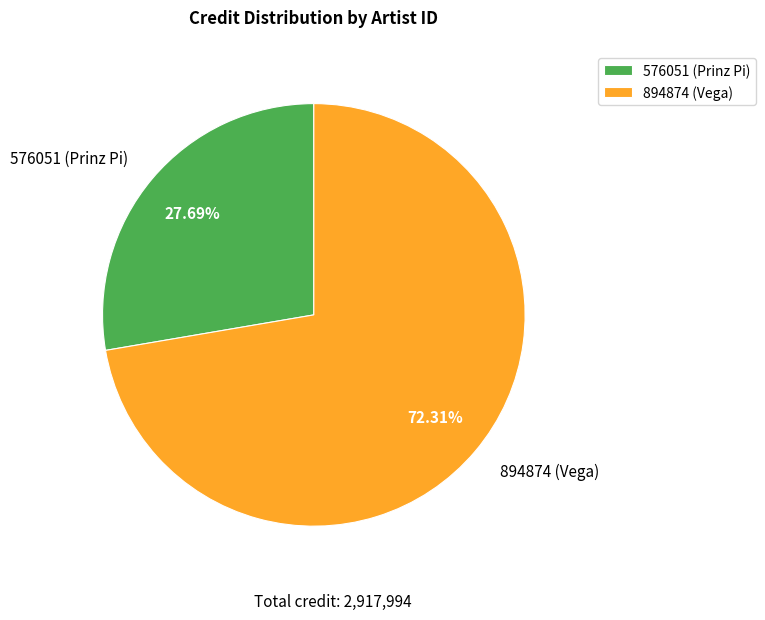

What is the total percentage of 894874 (Vega) and 576051 (Prinz Pi)?

100.0%